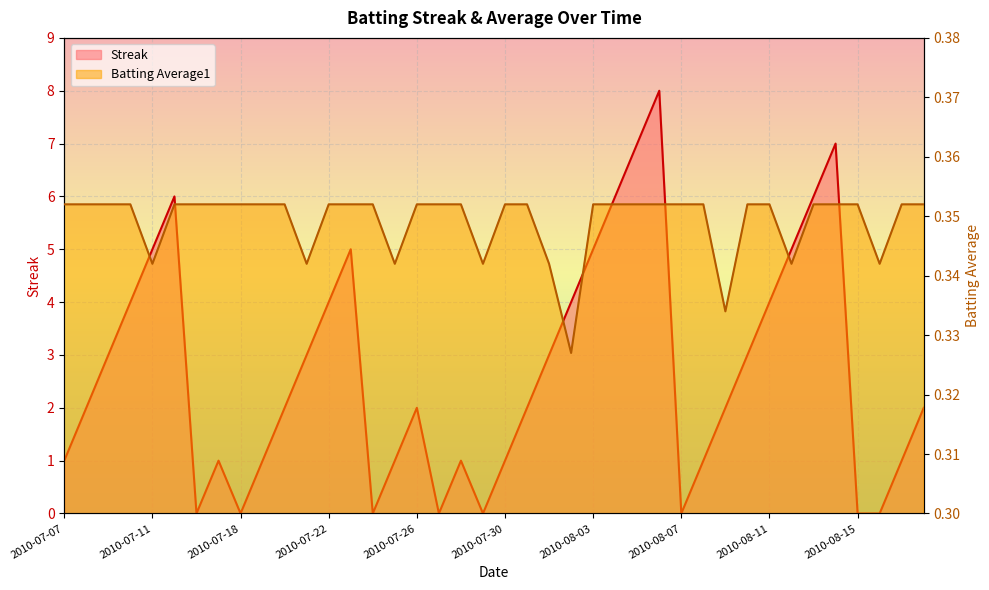

Which has a higher value, 2010-07-18 or 2010-08-05?

2010-08-05